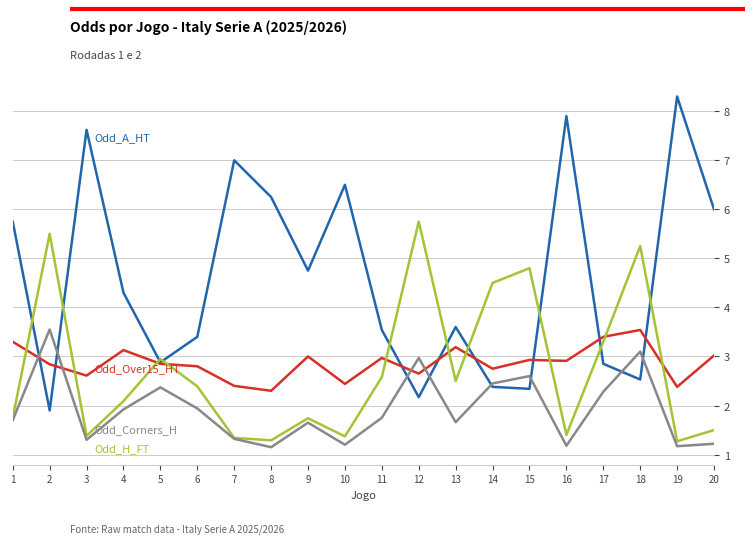

Which category has the highest value across all series?

19